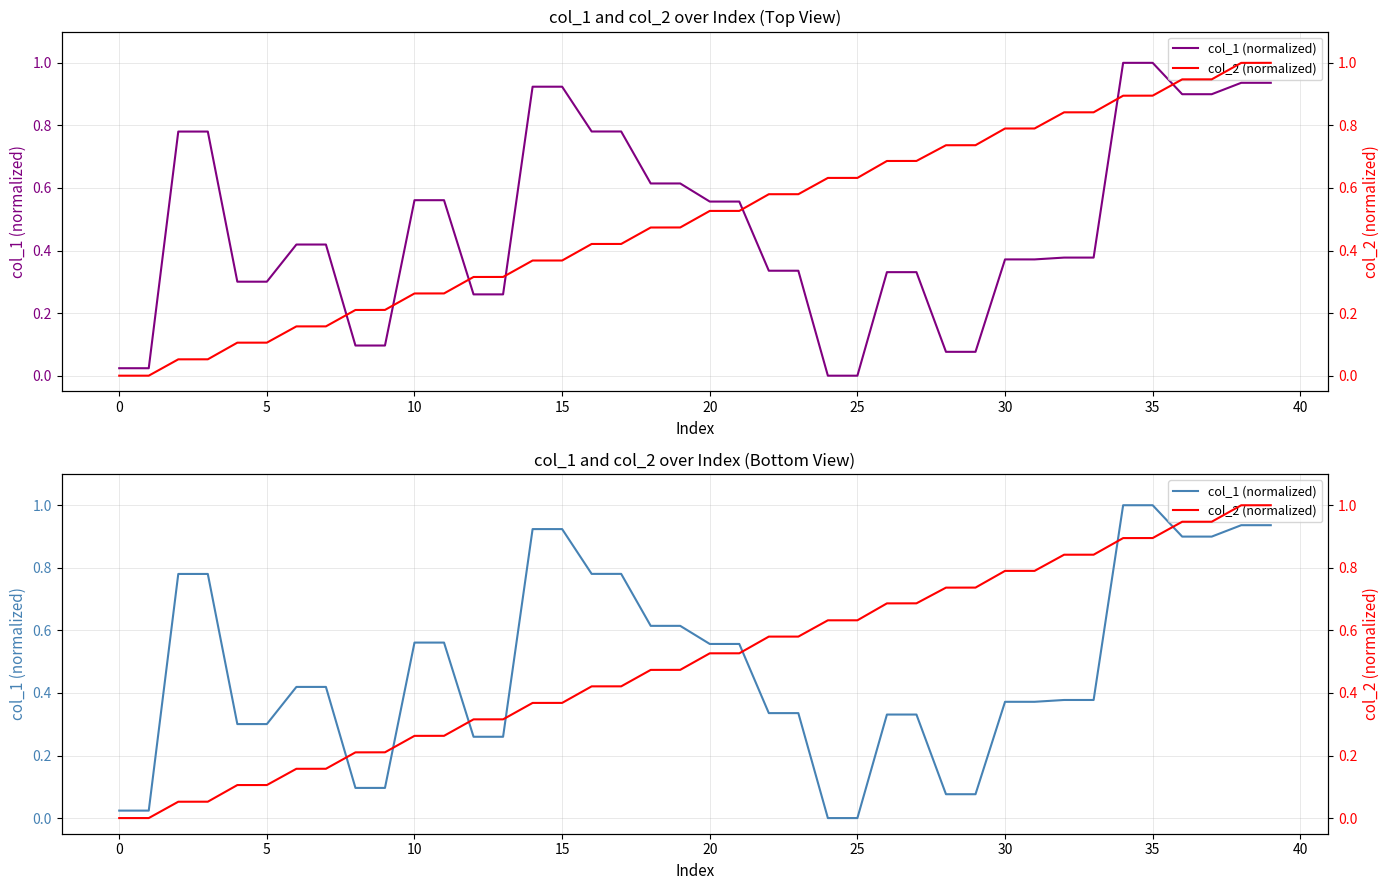

What is the maximum value for col_2 (normalized)?

1.0